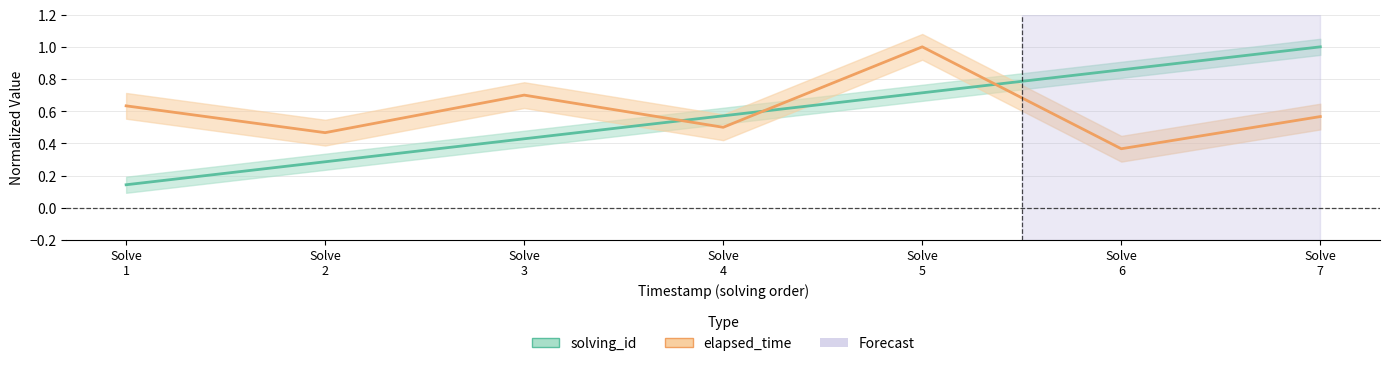

How many intersections are there between elapsed_time and solving_id?

3